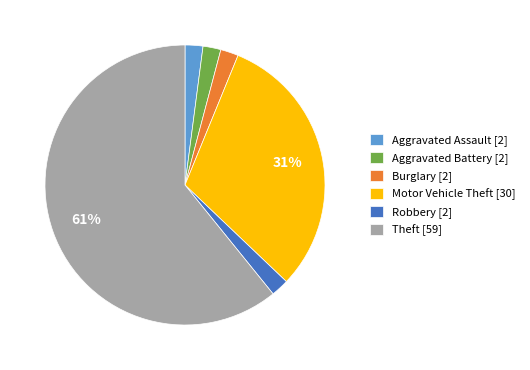

To the nearest percent, what is the difference between the largest and smallest slice percentages?

59%